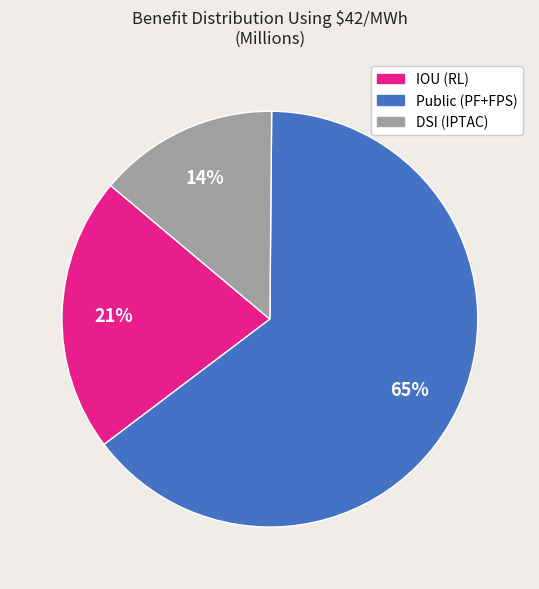

Which has a higher value, IOU (RL) or DSI (IPTAC)?

IOU (RL)